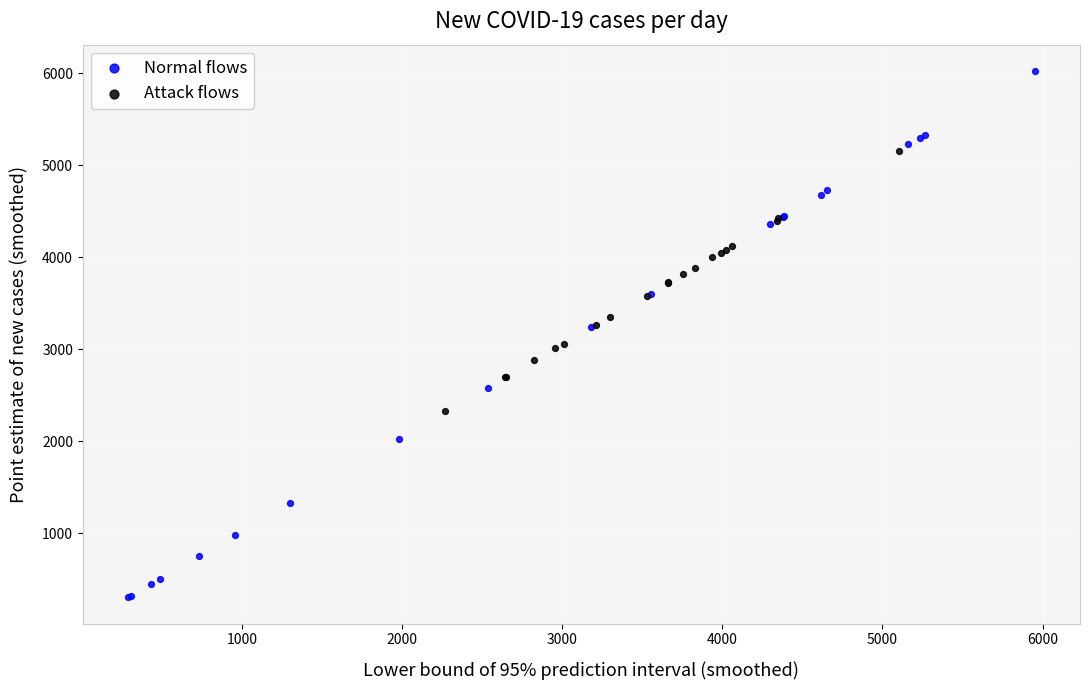

Which series contains the highest Y value?

Normal flows